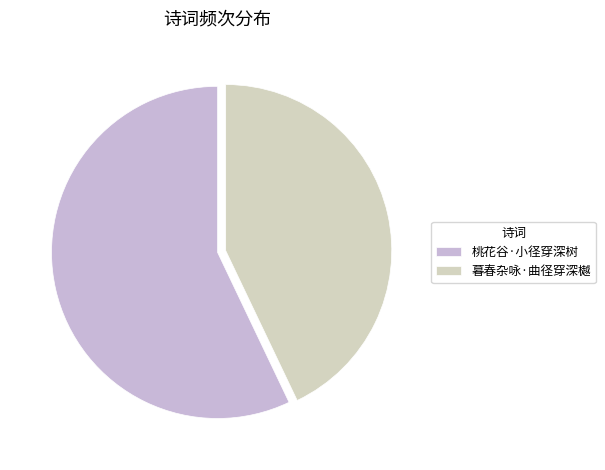

Is there a majority slice in this chart?

Yes